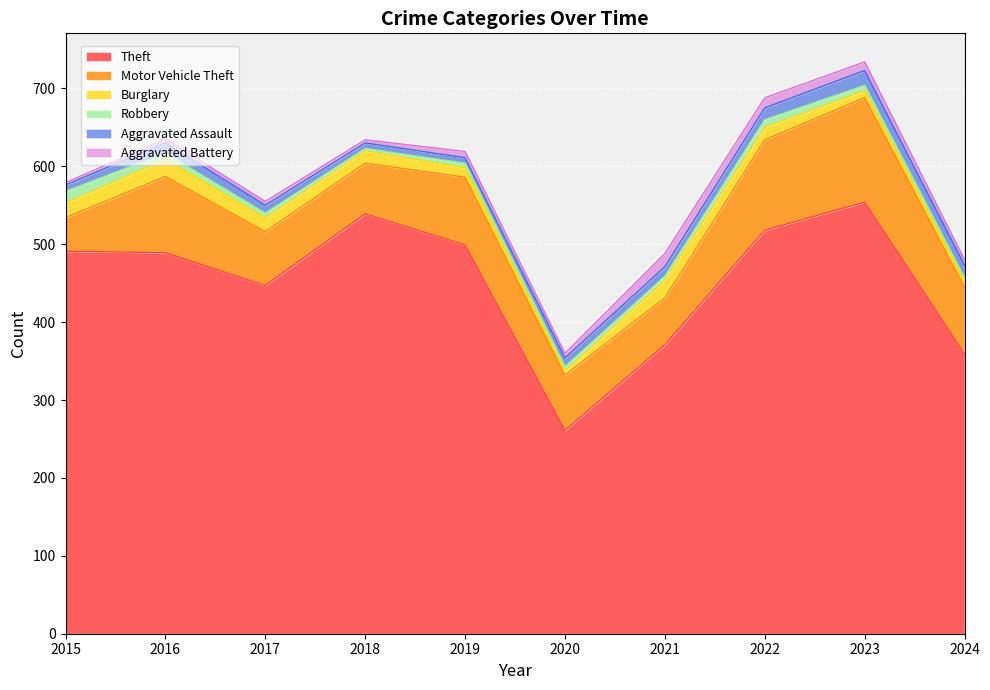

Does the chart display data point markers on the line(s)?

No